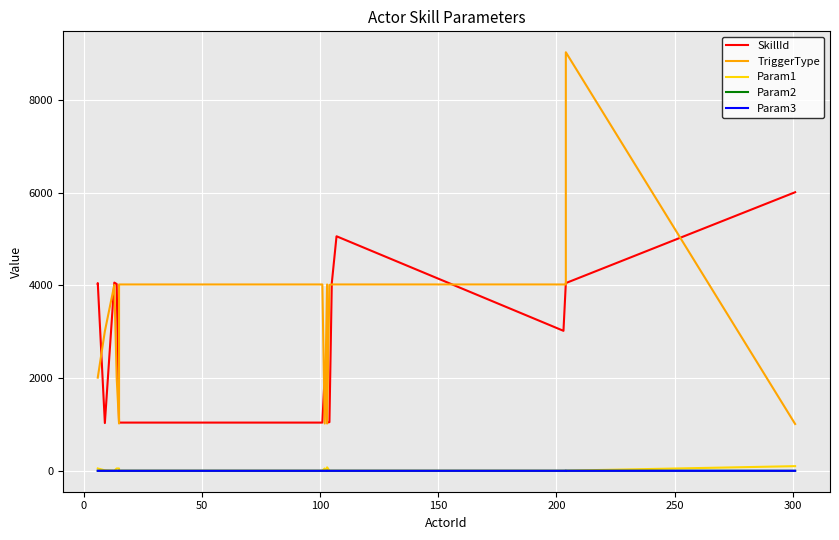

What is the value of the SkillId point at the 17th from the left?

4050